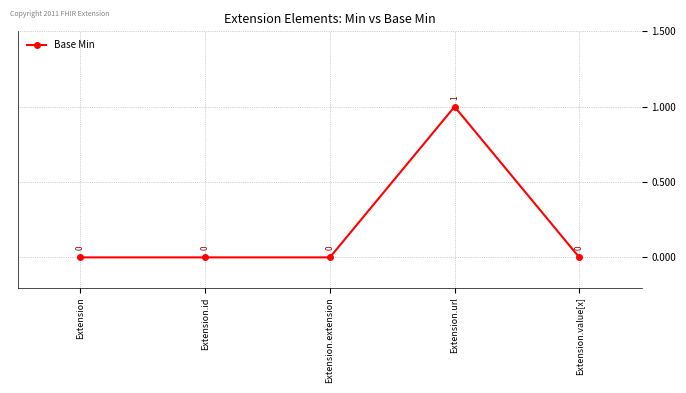

What is the difference between the values at Extension and Extension.url?

1